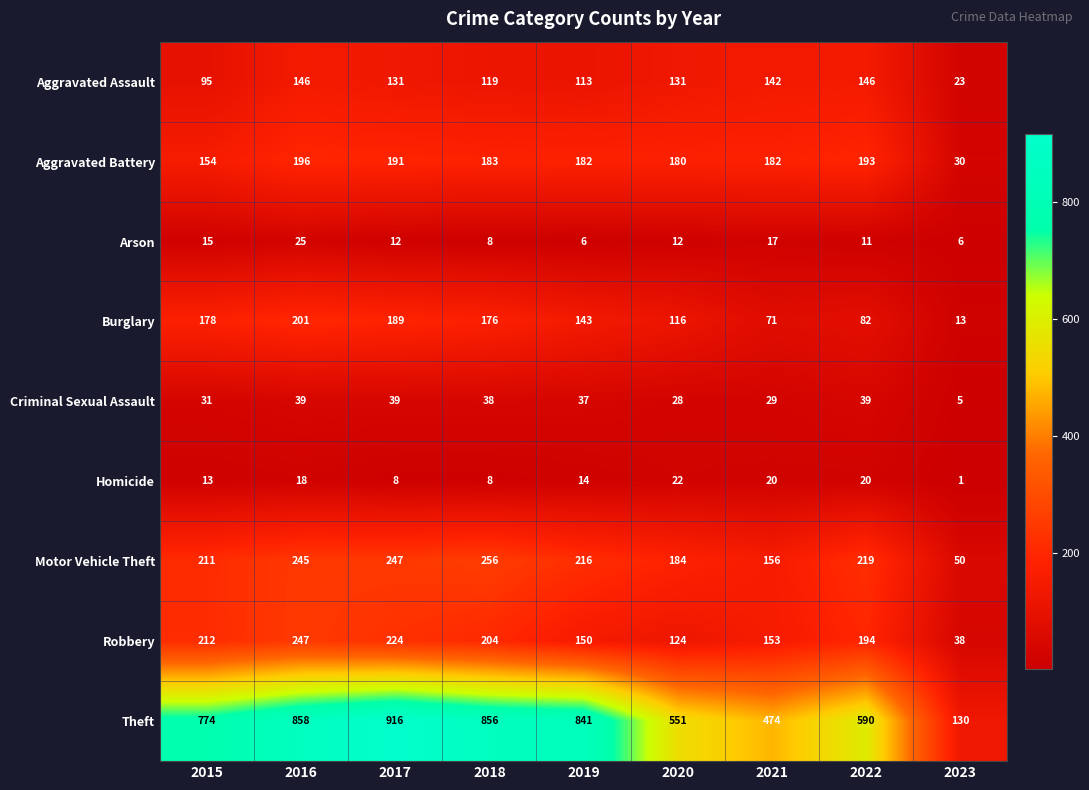

What is the highest value of the Arson series?

25